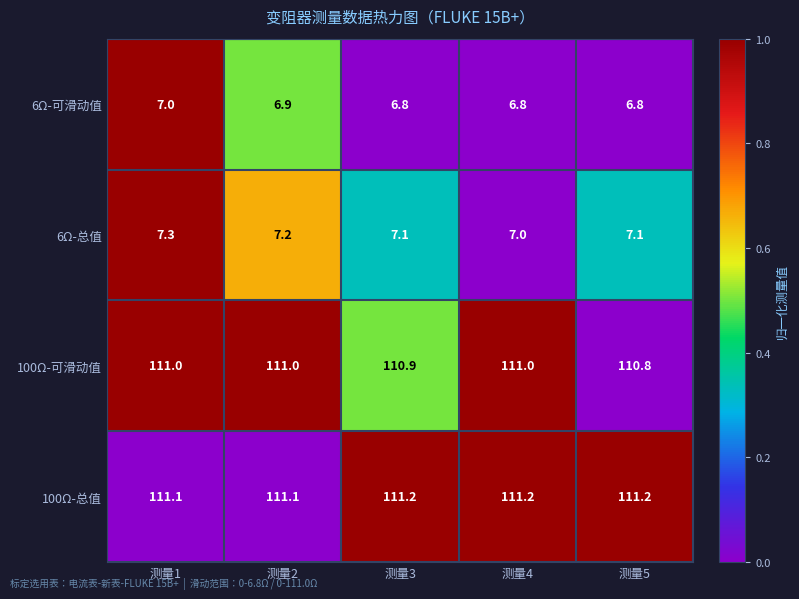

What is the minimum value shown in the chart?

6.8